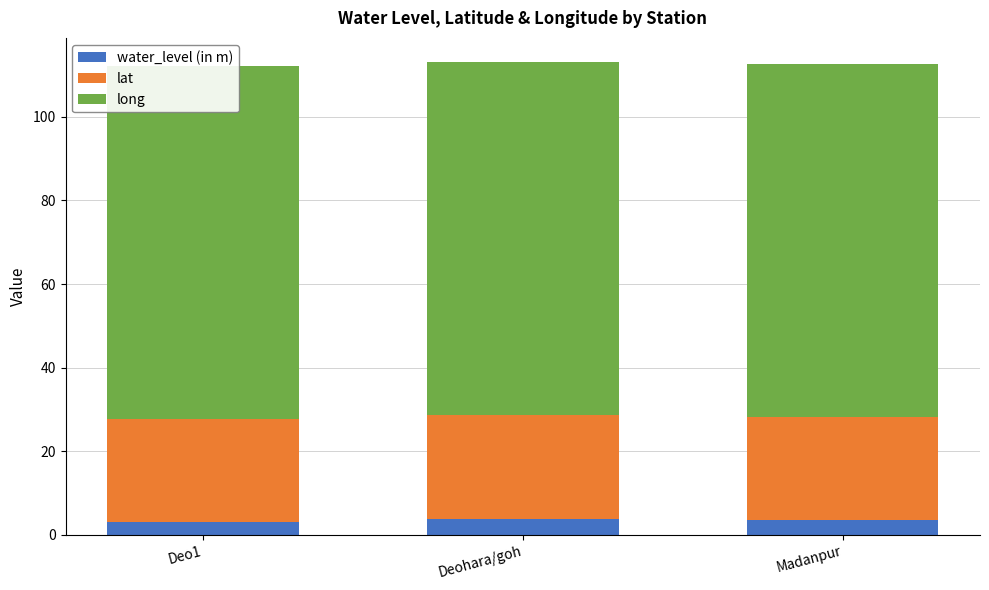

What is the difference between the highest and lowest values at Deo1?

81.3